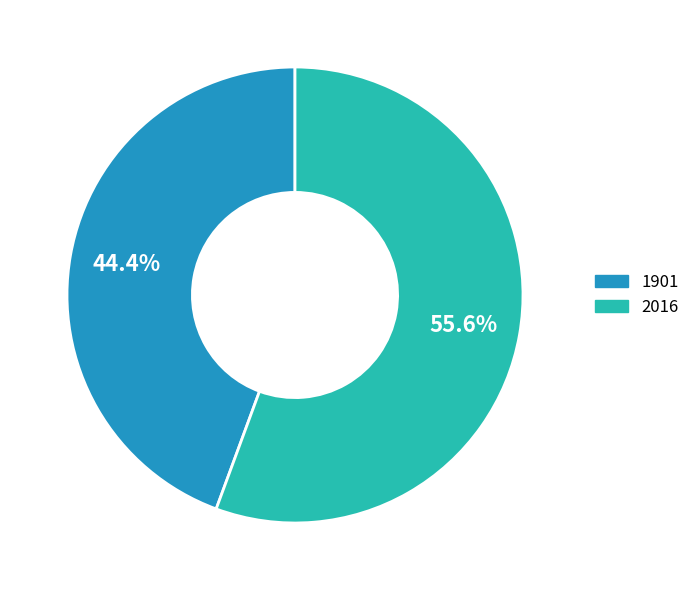

What is the total percentage of 1901 and 2016?

100.0%